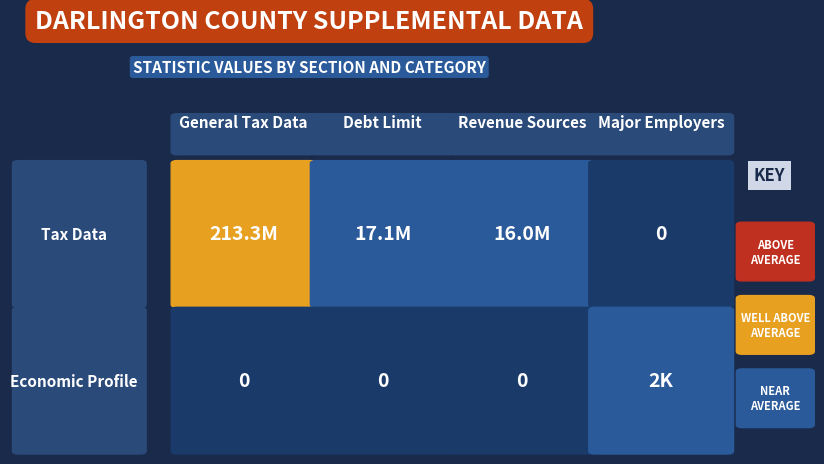

Is the value of Tax Data at Revenue Sources greater than the value of Economic Profile at General Tax Data?

Yes